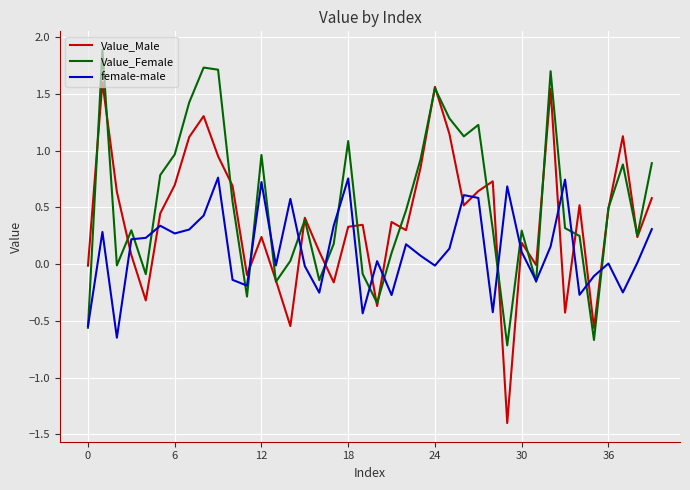

What is the minimum value for Value_Female?

-0.7